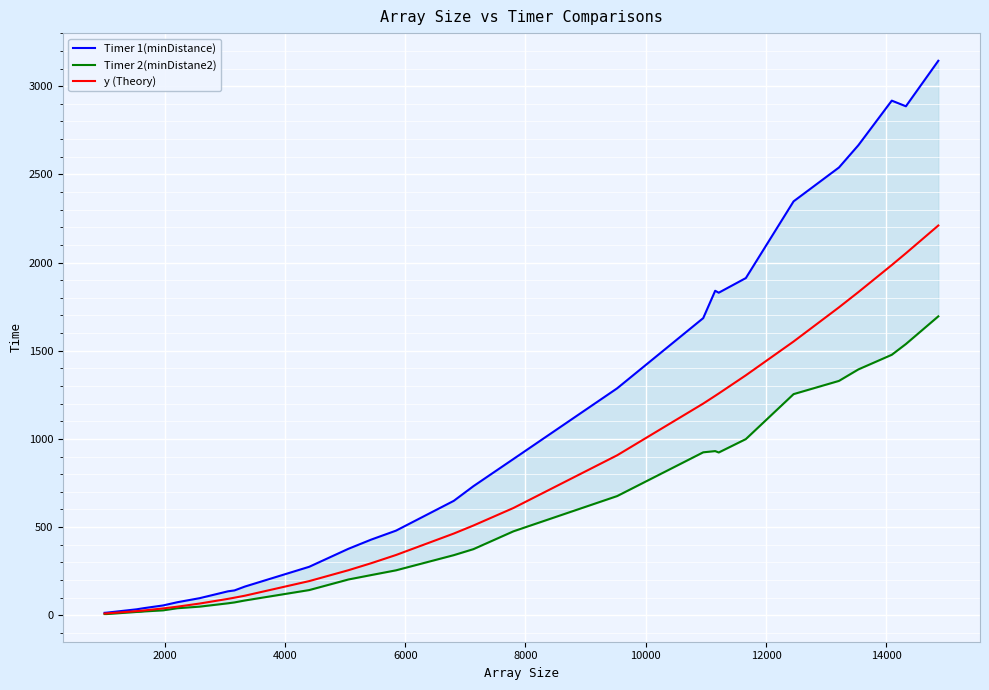

What is the sum of all Timer 2(minDistane2) values?

15578.0